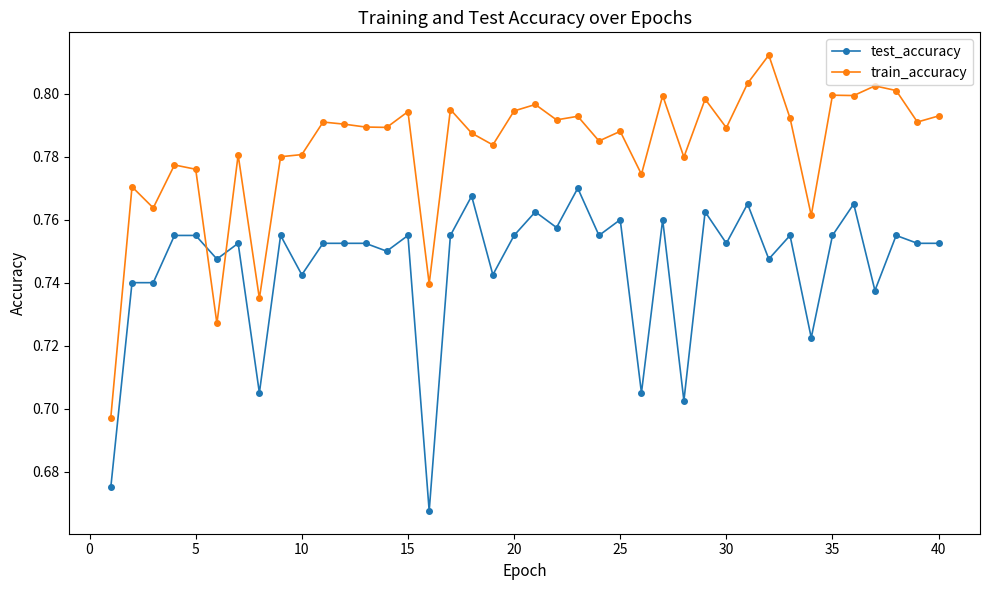

How many train_accuracy values are between 0 and 1?

40